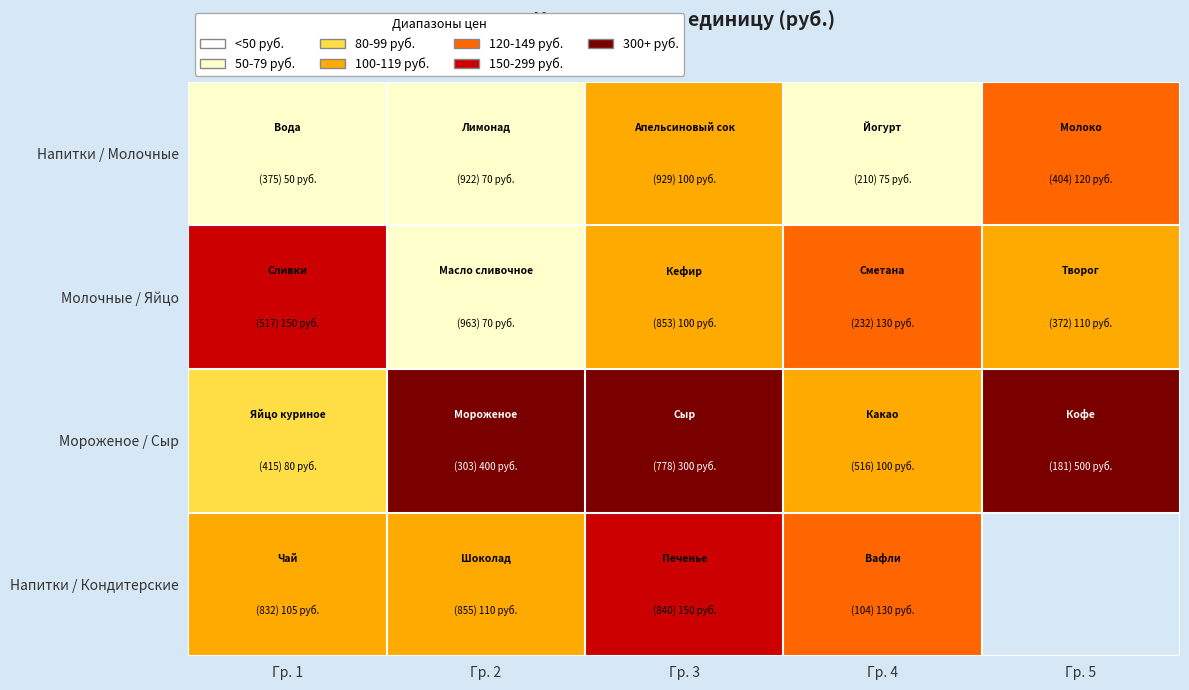

What is the lowest value of the Напитки / Кондитерские series?

105.0